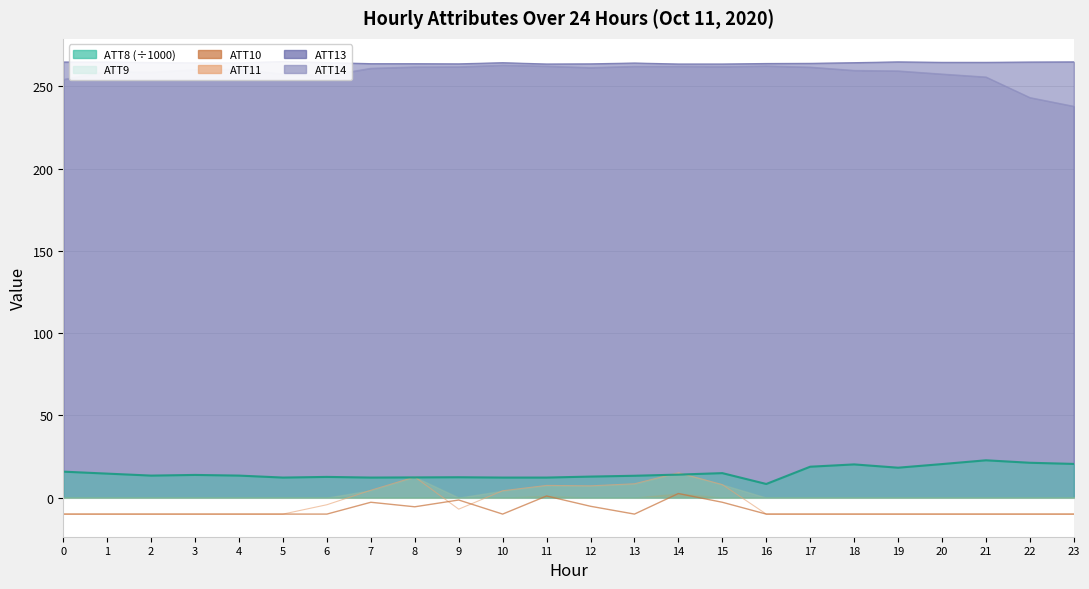

How many values in the ATT8 series exceed 13?

15